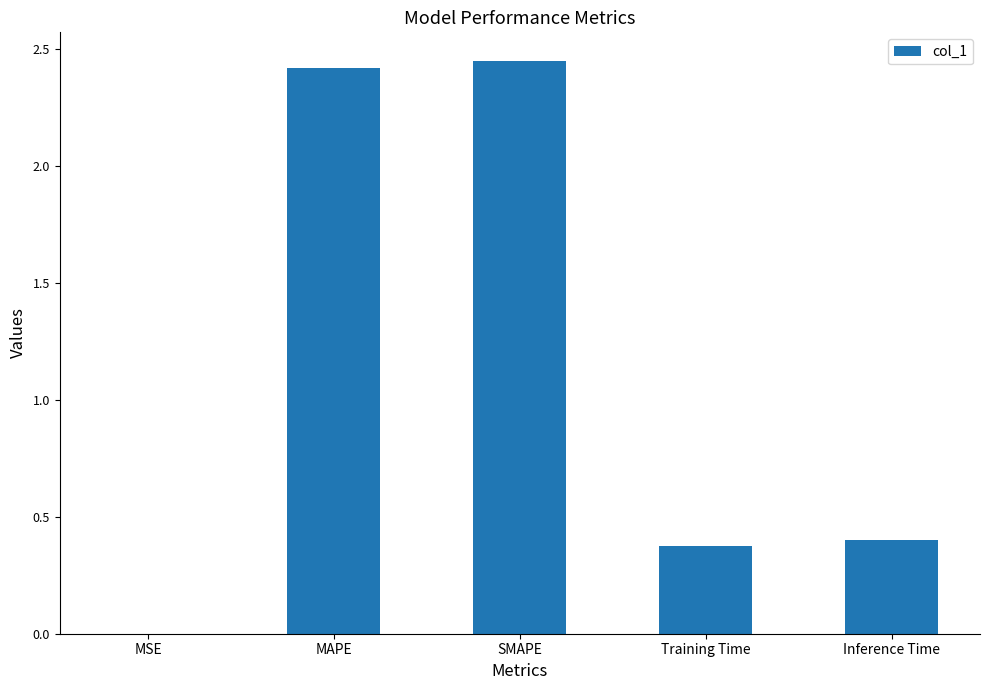

True or false: the data shows 3.3 at SMAPE.

False